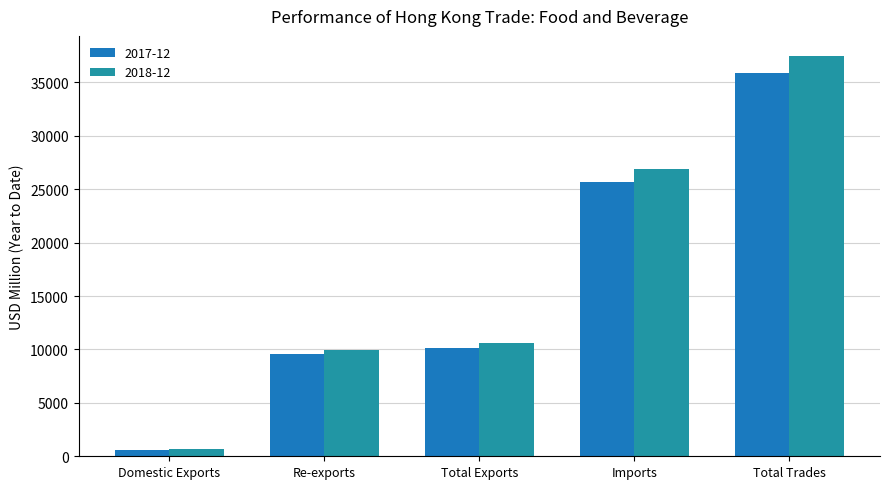

What is the spread (max minus min) of values at Total Trades?

1623.7